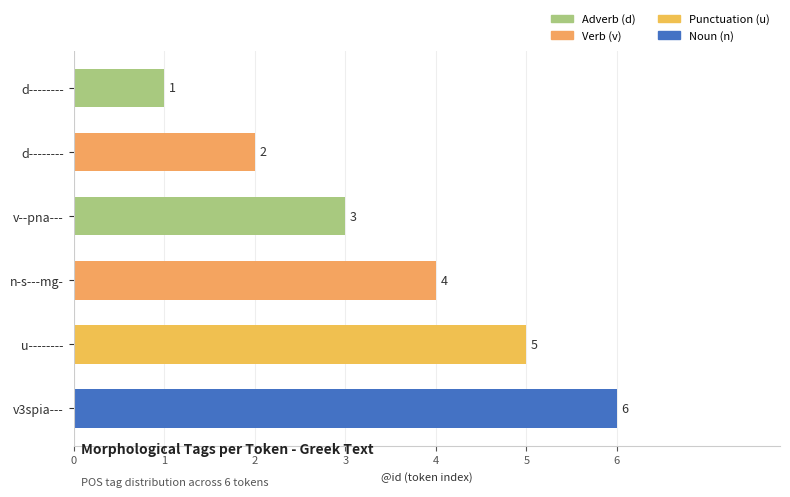

How many bars are there in total?

6